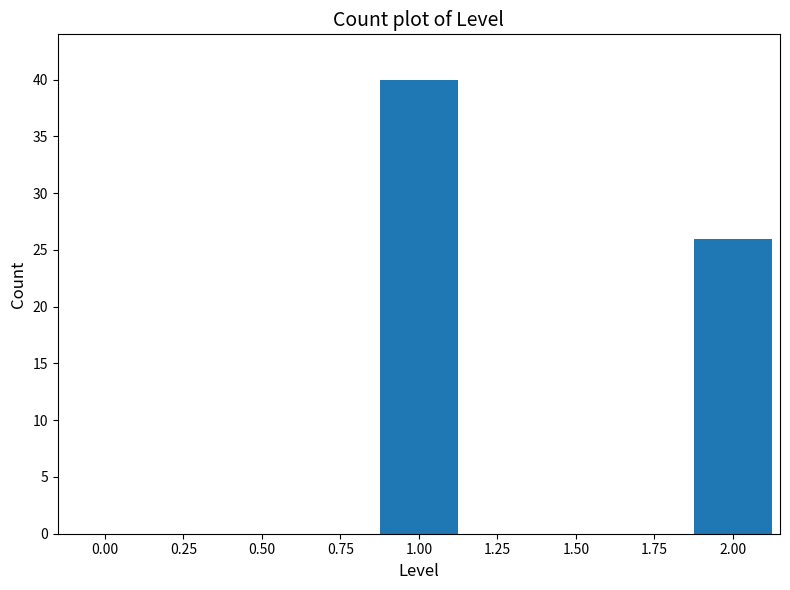

Reading right to left, extract all data points from this chart.

2.00=26	1.00=40